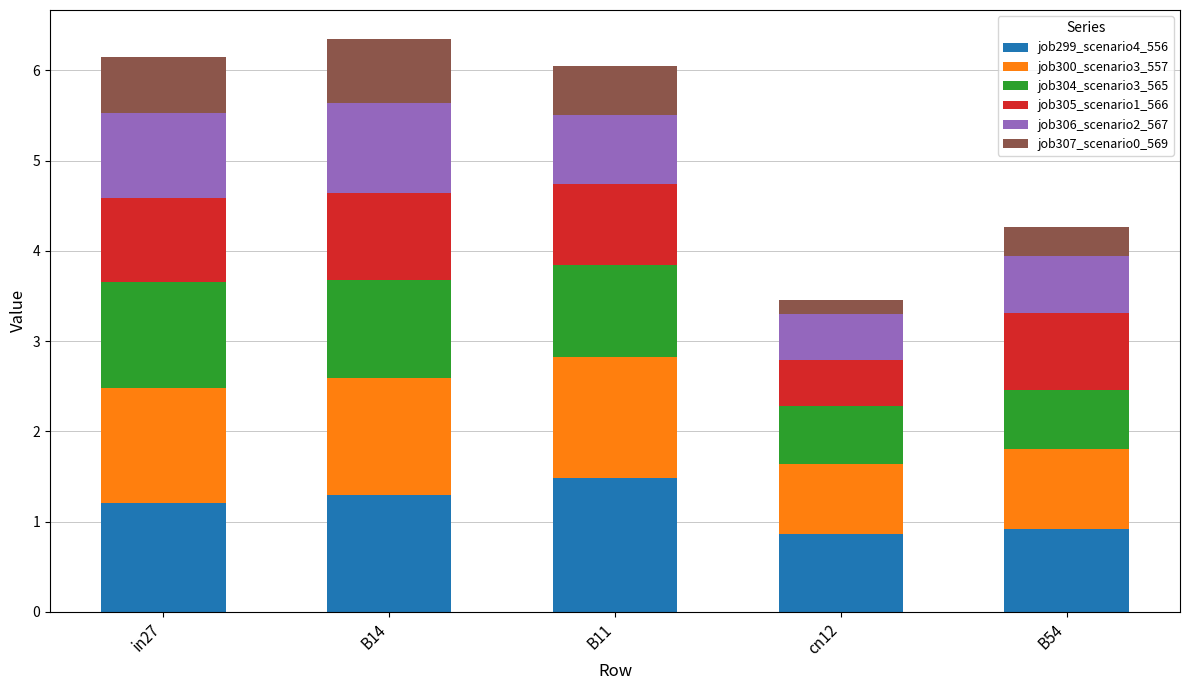

Does the chart contain any negative values?

No